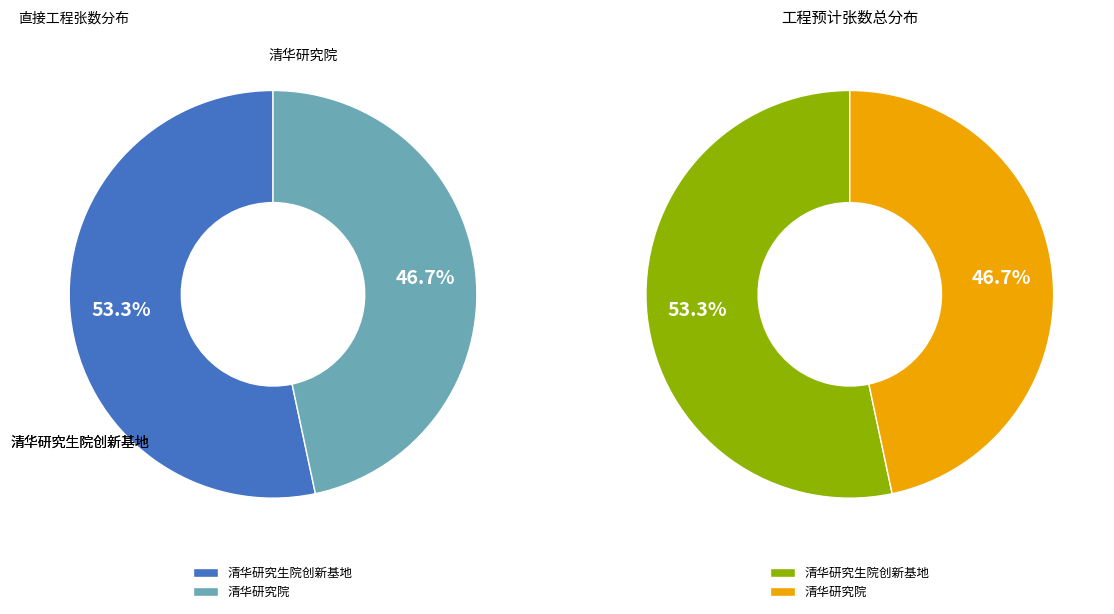

How many slices are in this pie chart?

2